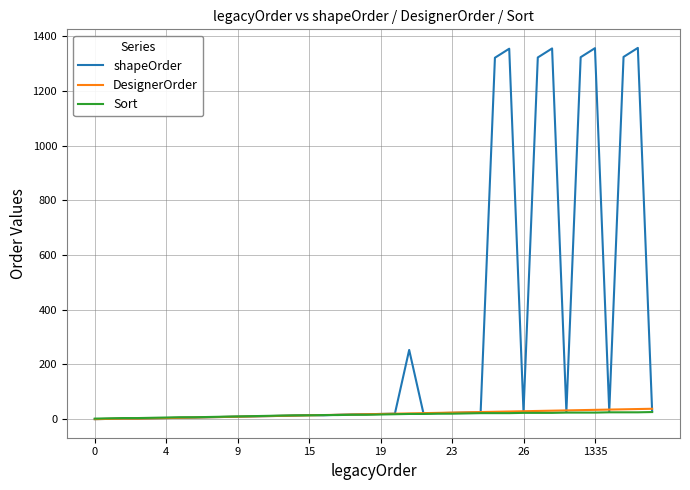

What is the difference between the maximum and minimum values in the shapeOrder series?

1357